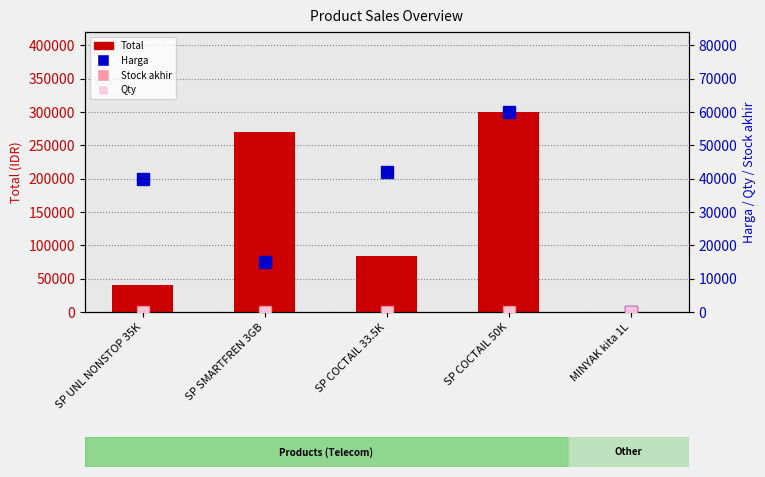

The value of Stock akhir at SP UNL NONSTOP 35K is 1. True or false?

True